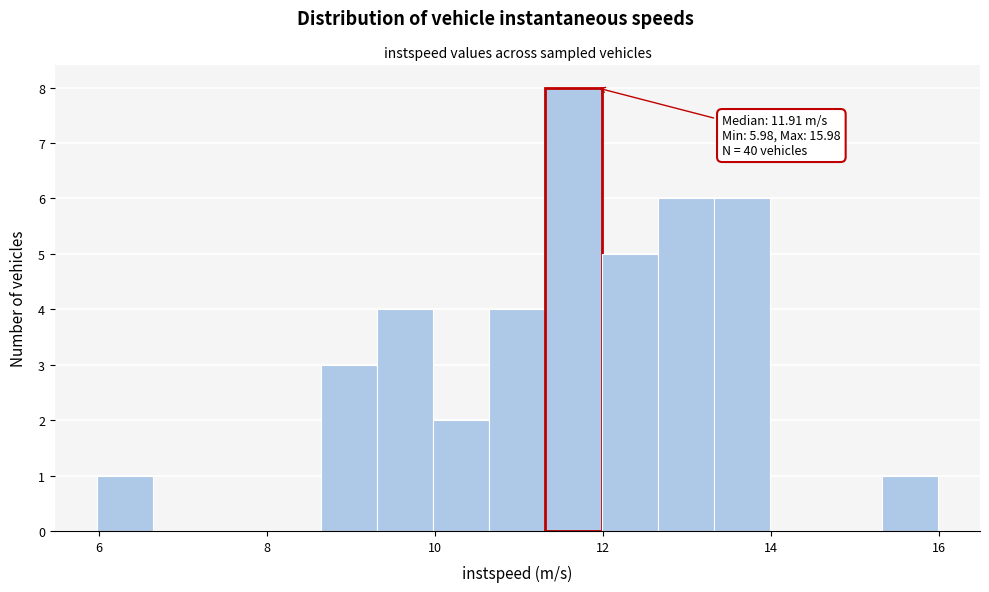

Around what value on the x-axis is the tallest bar? Give the approximate position of its centre, as read against the axis.

11.6